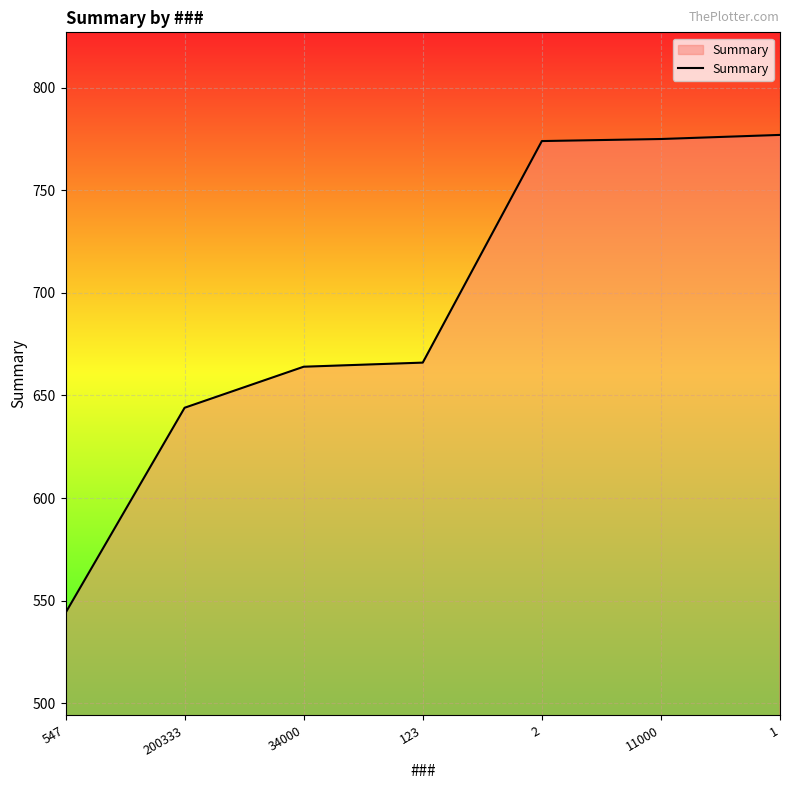

The value at 2 is 774. True or false?

True